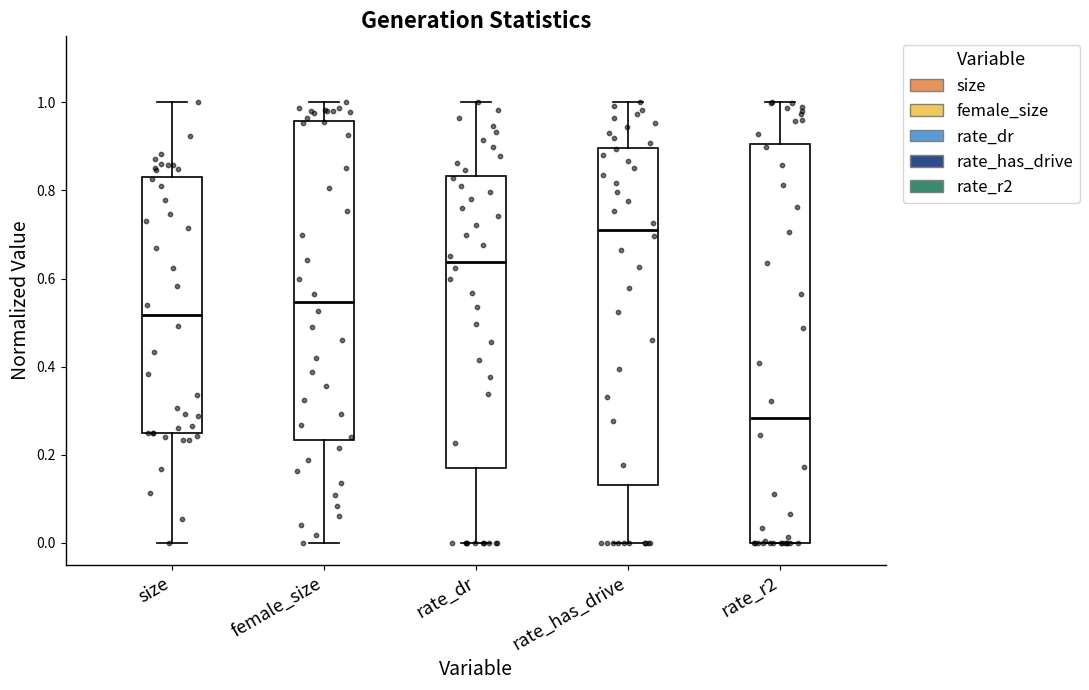

Comparing the boxes themselves (not the whiskers), which one is the tallest?

rate_r2